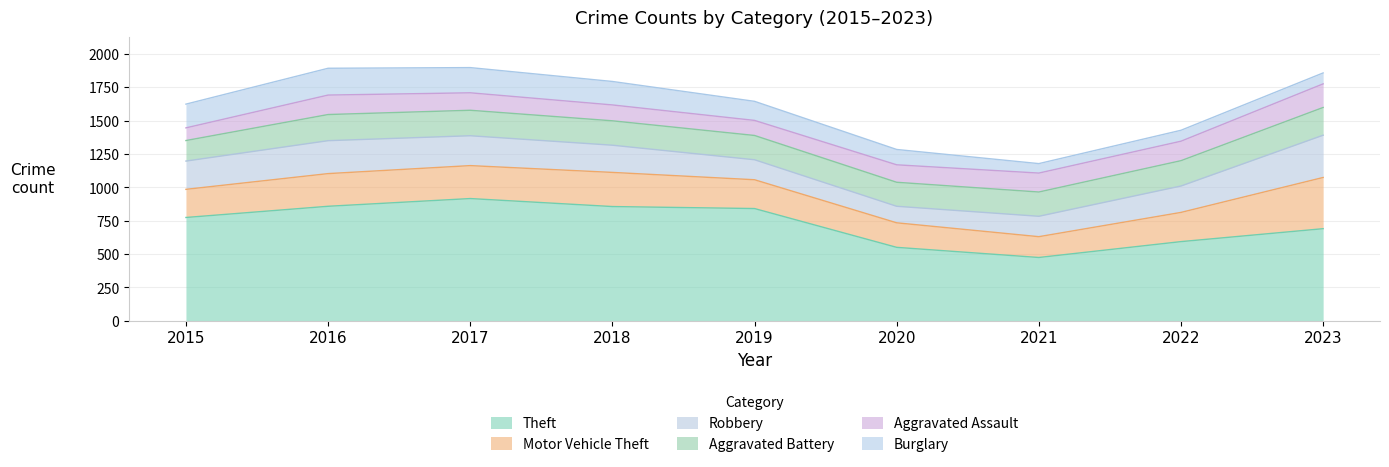

Reading left to right, list all the values displayed in this chart.

Aggravated Assault: 95	146	131	119	113	131	142	146	177
Aggravated Battery: 154	196	191	183	182	180	182	190	208
Burglary: 178	201	189	176	143	115	71	82	82
Motor Vehicle Theft: 211	245	247	256	216	184	156	219	384
Robbery: 212	247	224	204	150	124	153	198	317
Theft: 774	858	916	856	841	550	474	593	690